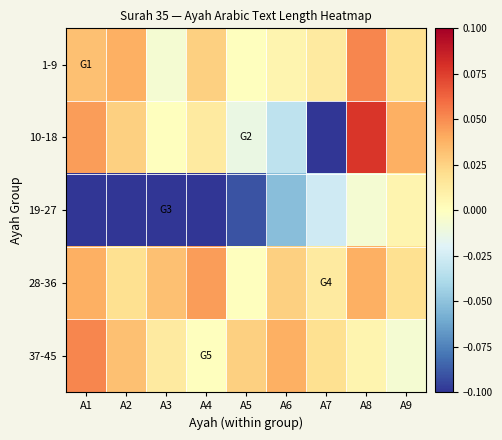

At A2, list the series in order from smallest to largest.

19-27, 28-36, 10-18, 37-45, 1-9